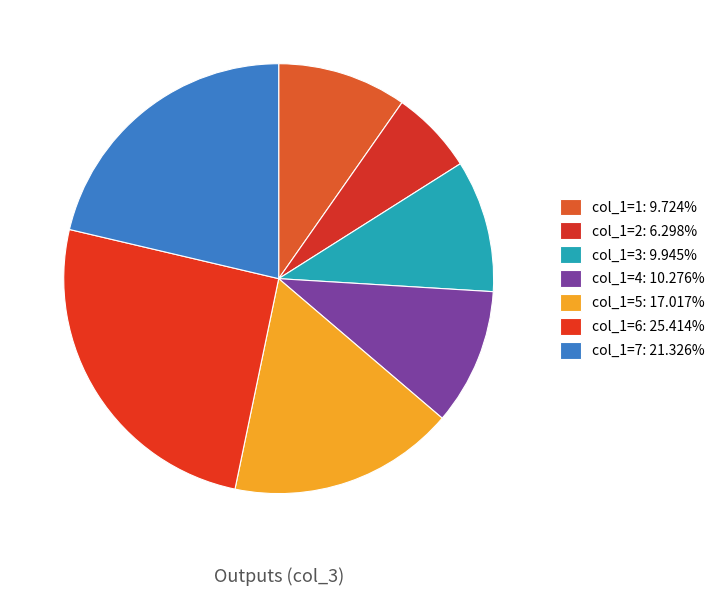

Count the number of slices in the pie.

7